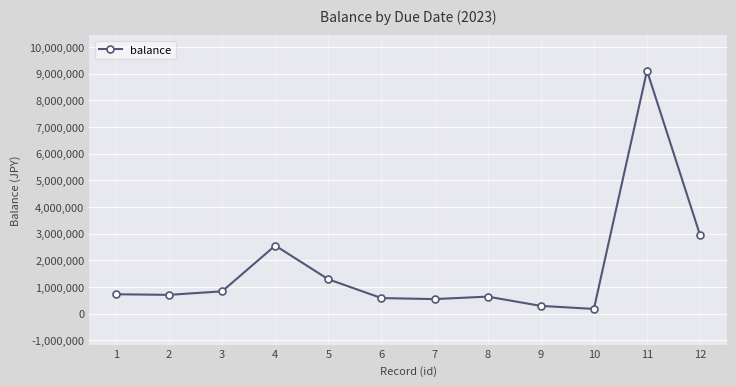

What is the difference between the second highest and second lowest values?

2646600